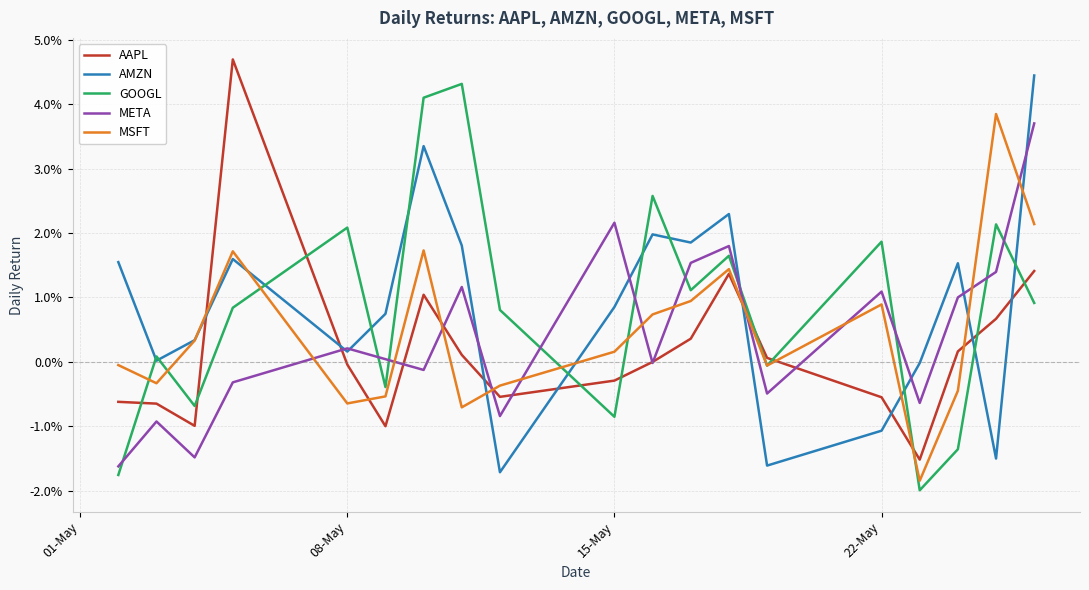

Does the chart have visible grid lines?

Yes